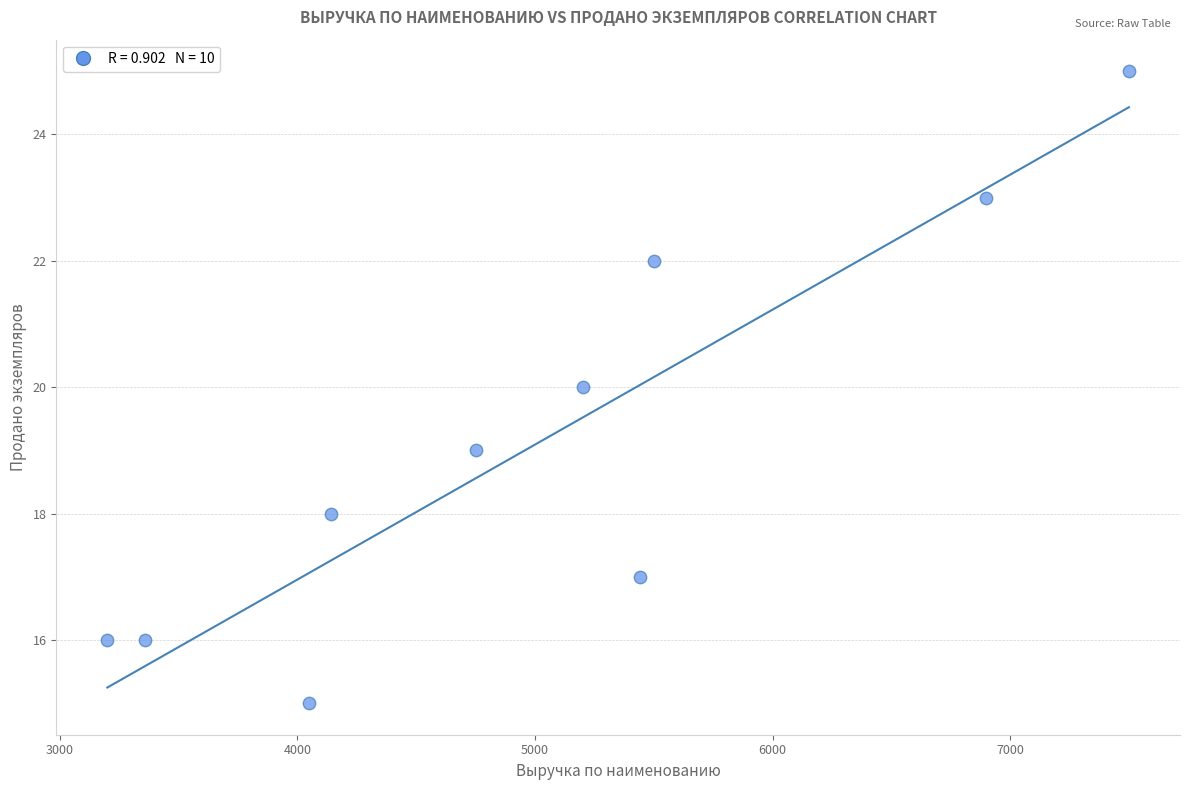

What is the range of Y values (max minus min)?

10